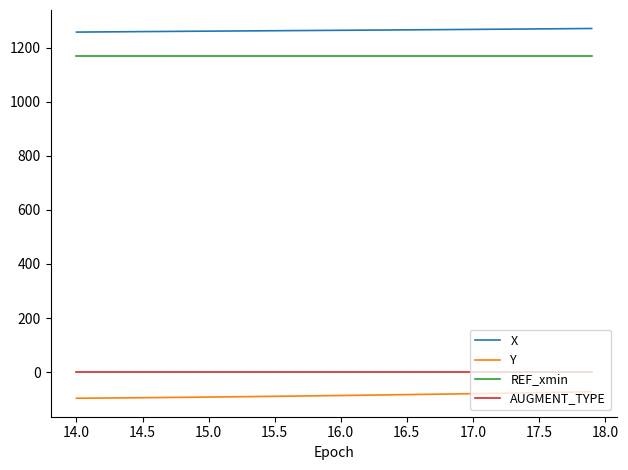

True or false: REF_xmin and Y intersect in this chart.

False